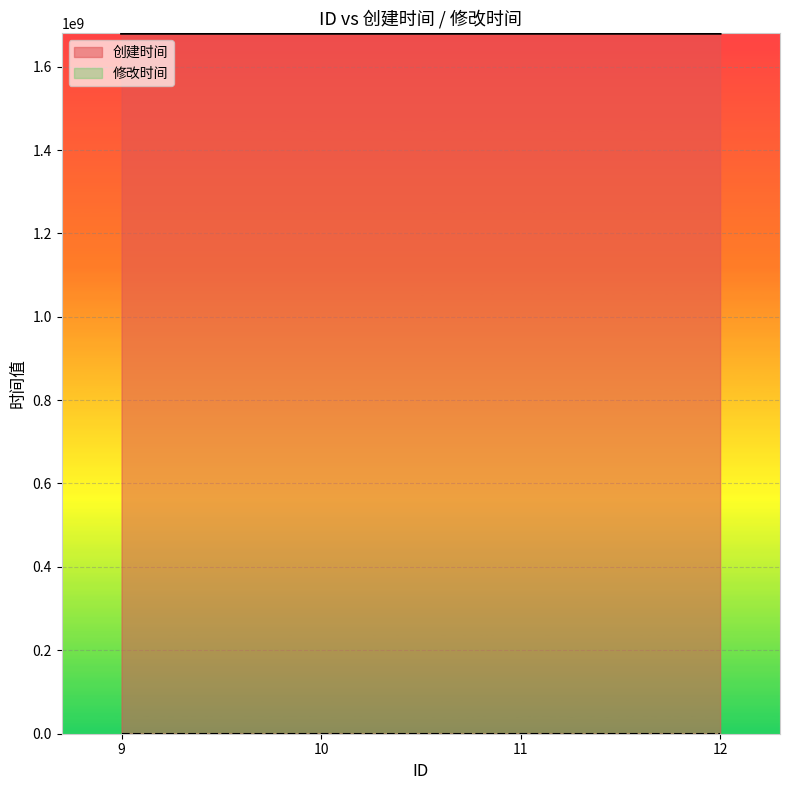

True or false: the data has more than 0 interior local peaks.

False